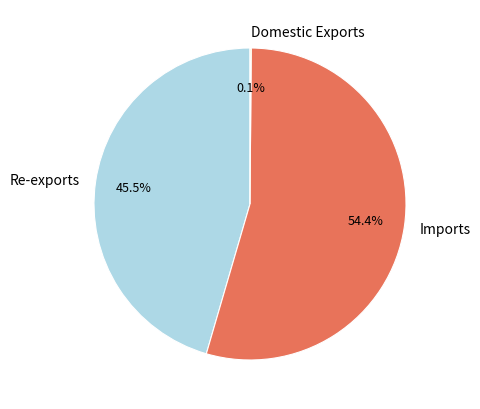

Between Re-exports and Imports, which is larger?

Imports